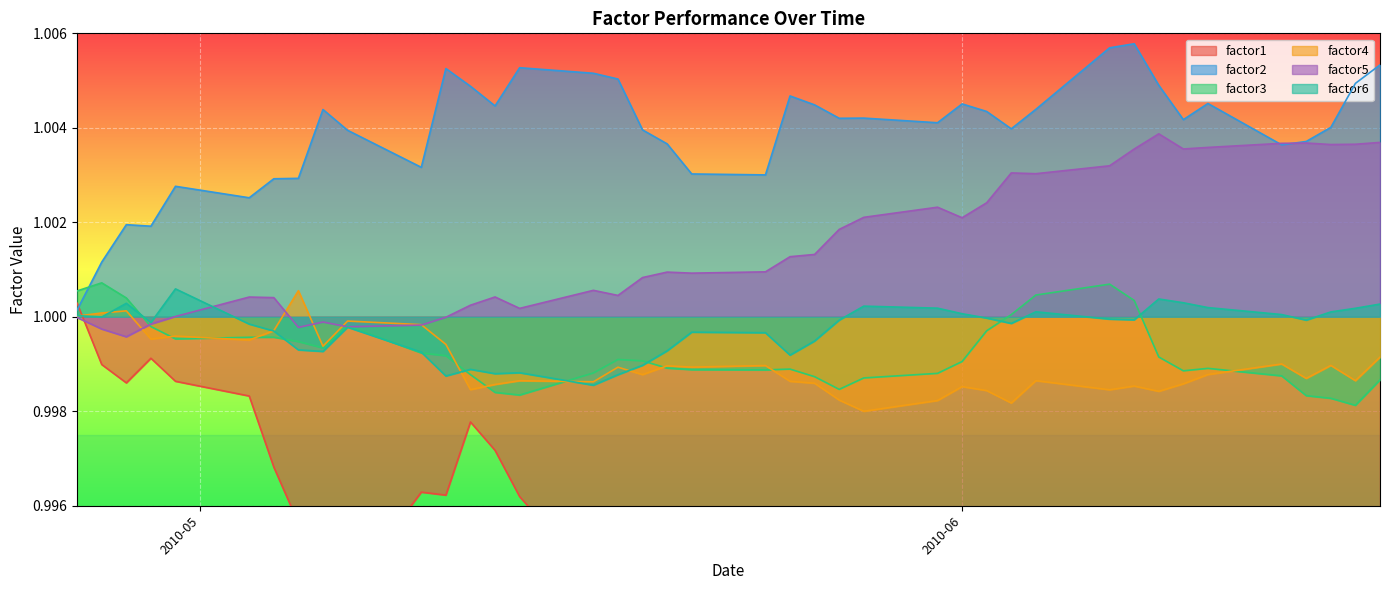

How many intersections are there between factor2 and factor3?

1